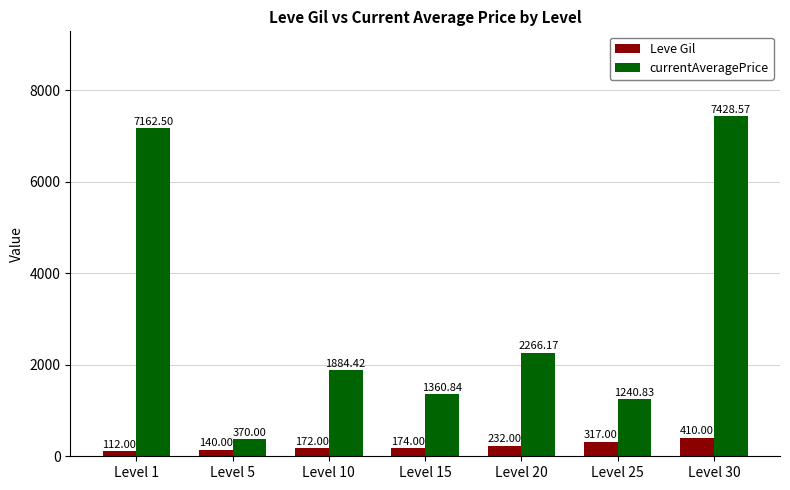

Between Level 1 and Level 25, which series saw the biggest shift?

currentAveragePrice